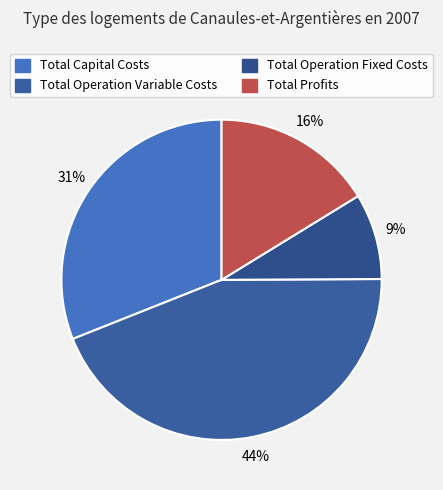

What is the change in value from Total Capital Costs to Total Operation Fixed Costs?

-226122.8